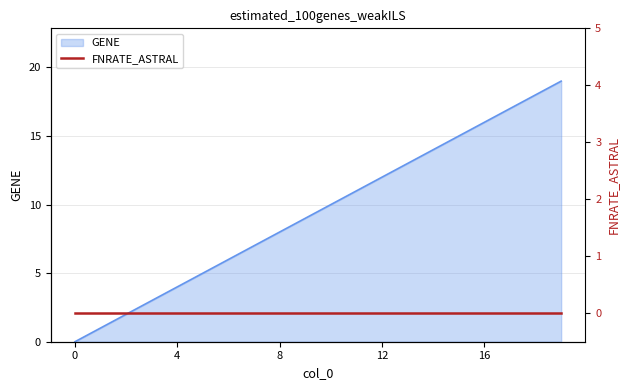

What is the average value?

10